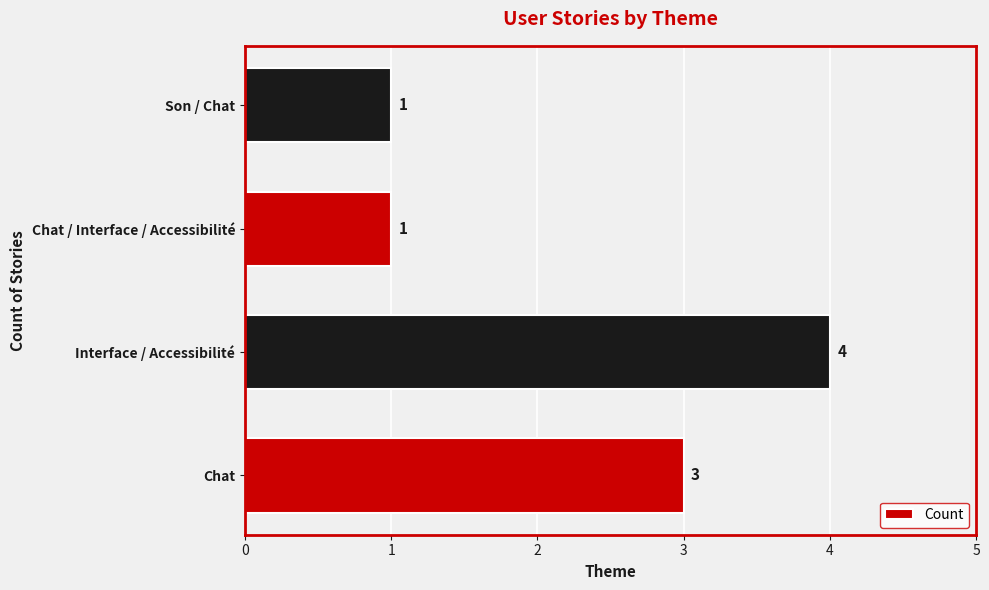

The chart shows a value of 4 at Interface / Accessibilité. True or false?

True